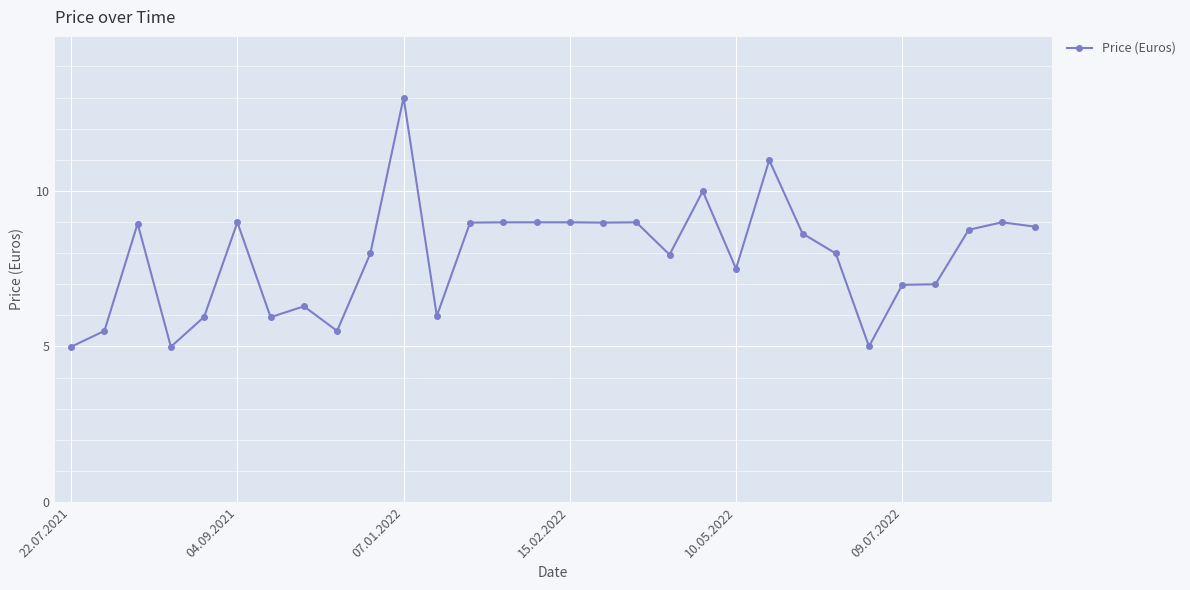

True or false: the data has more than 2 interior local peaks.

True